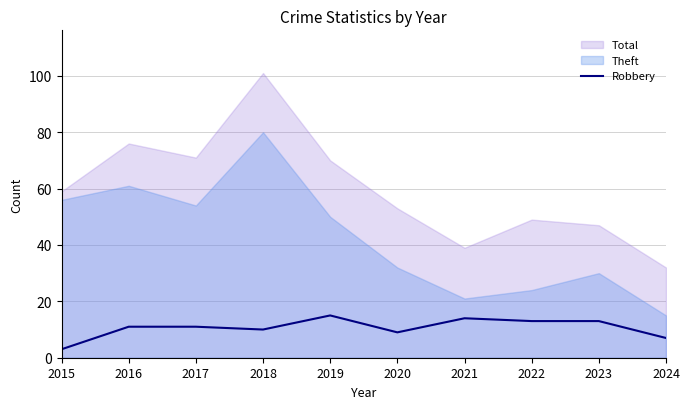

At which label does the data first exceed 11?

2019